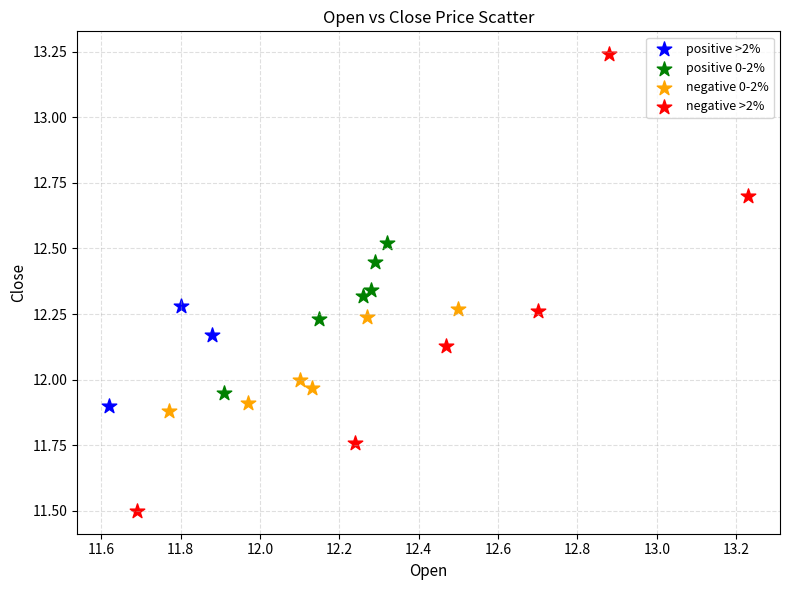

What are all the series names shown in the legend?

positive >2%, positive 0-2%, negative 0-2%, negative >2%